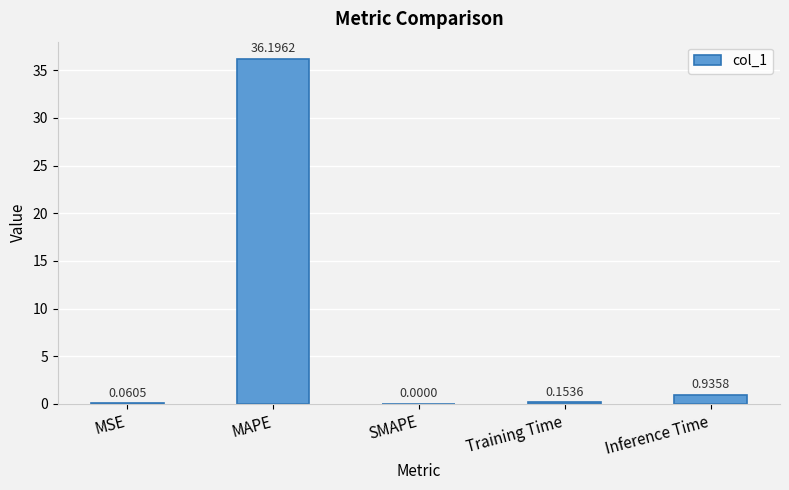

What is the sum of all values?

37.3